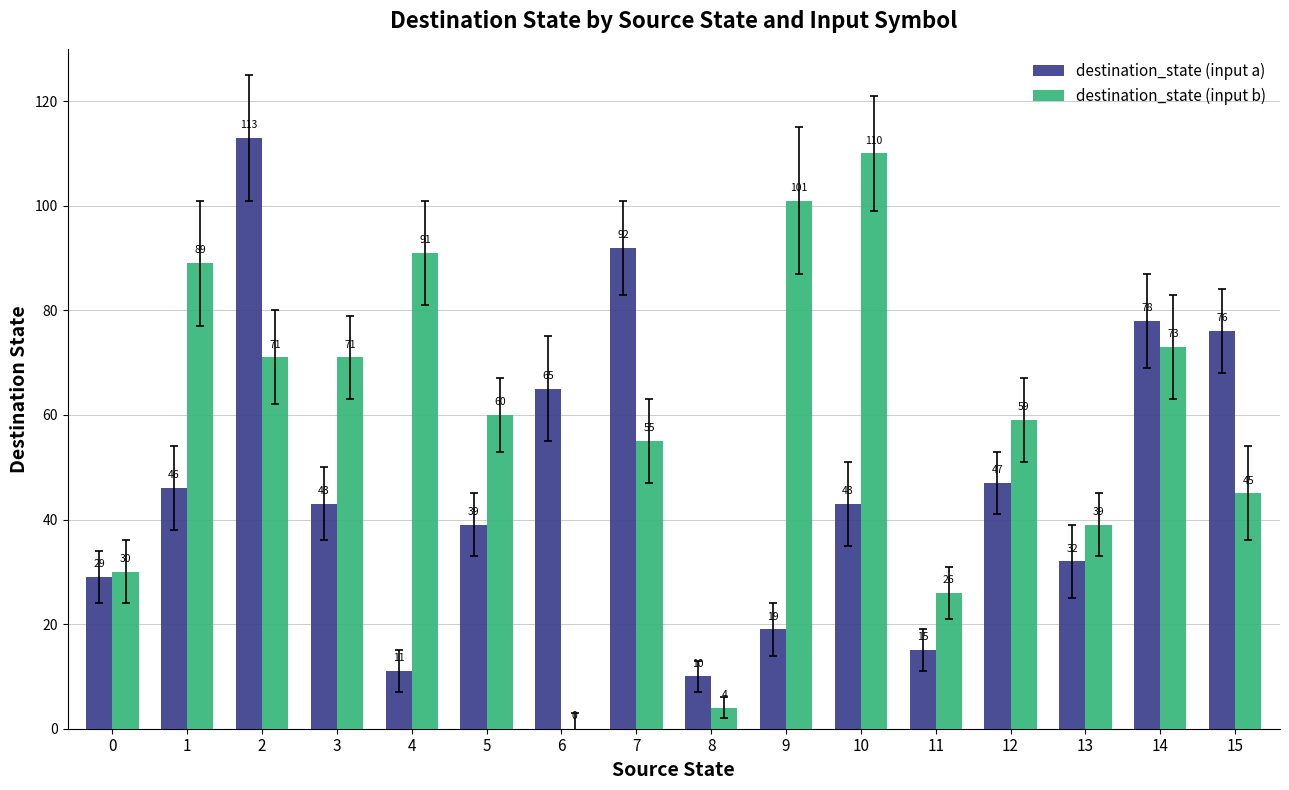

What is the approximate value of destination_state (input b) at 7, to the nearest 50?

50